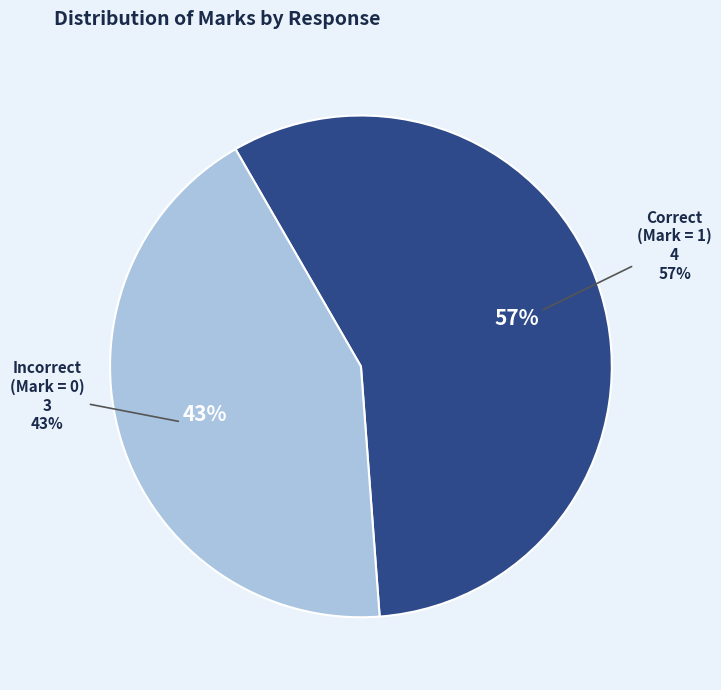

Is Force acting per unit area the majority of the pie?

No